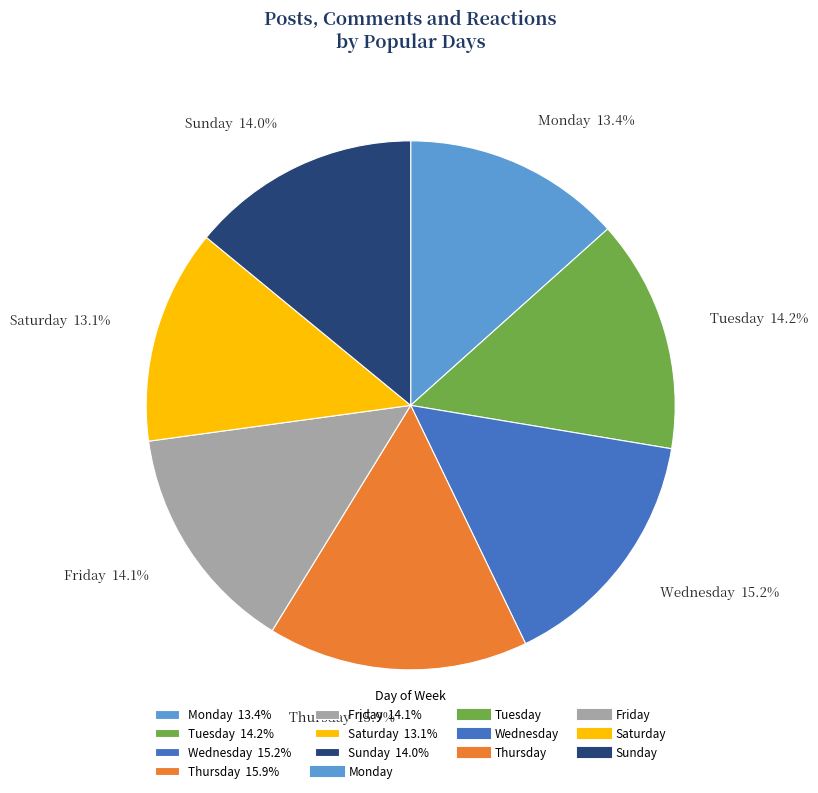

How many slices are in this pie chart?

7